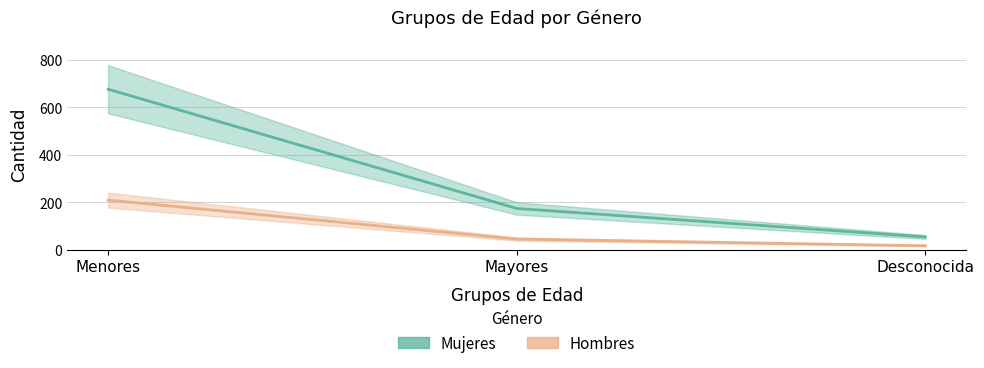

What position from the right is Desconocida?

1